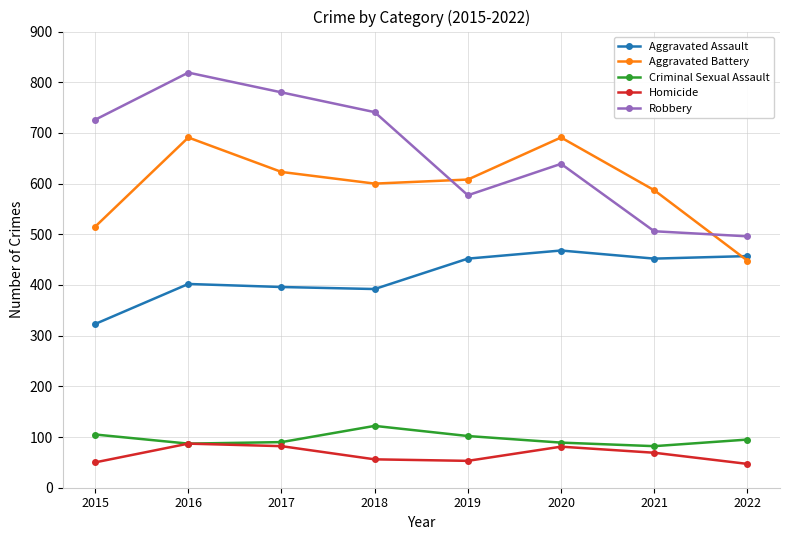

What is the greatest value displayed?

819